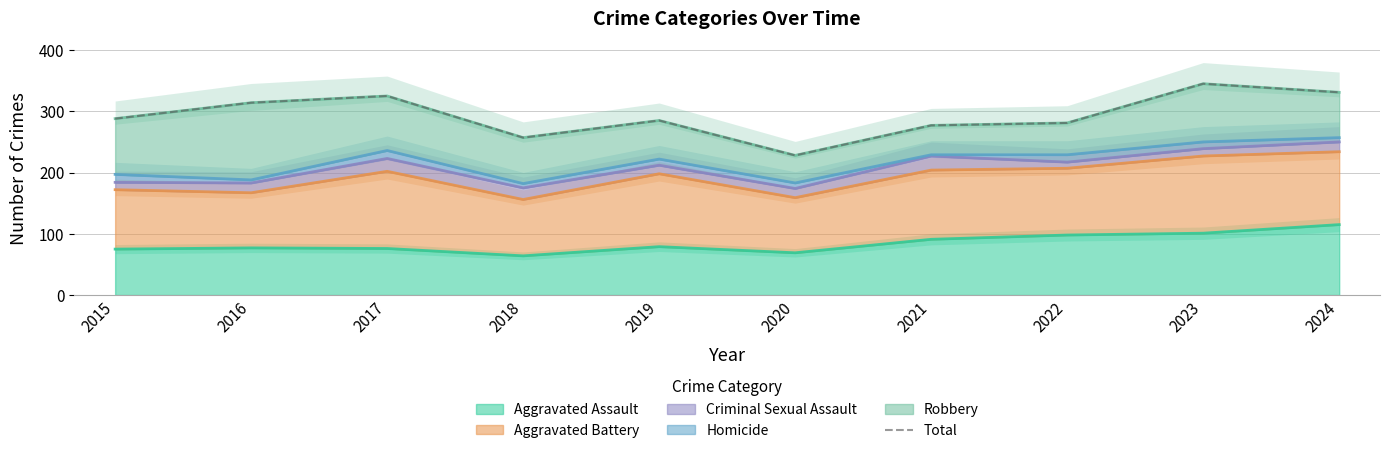

What value does the data have at 2015?

288